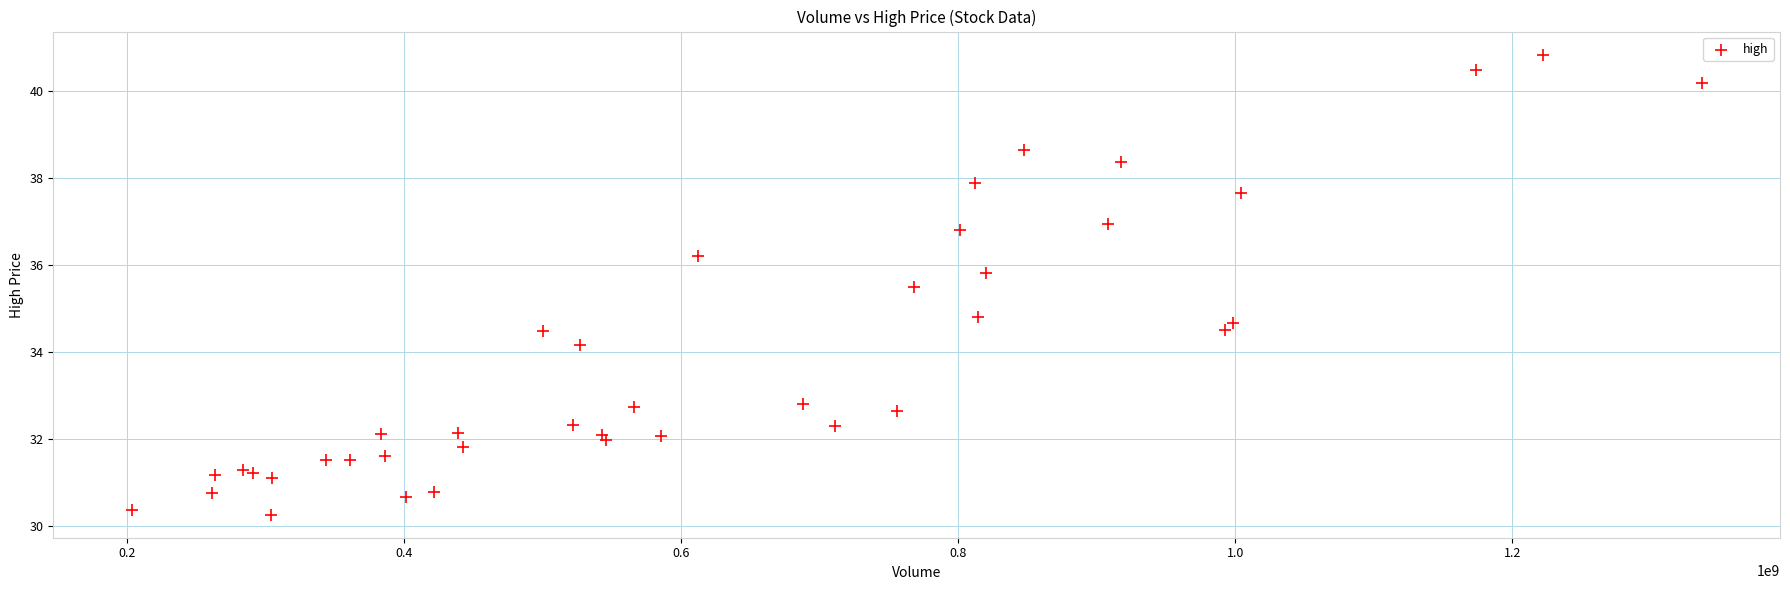

What Y value in the scatter plot is closest to 35?

34.8